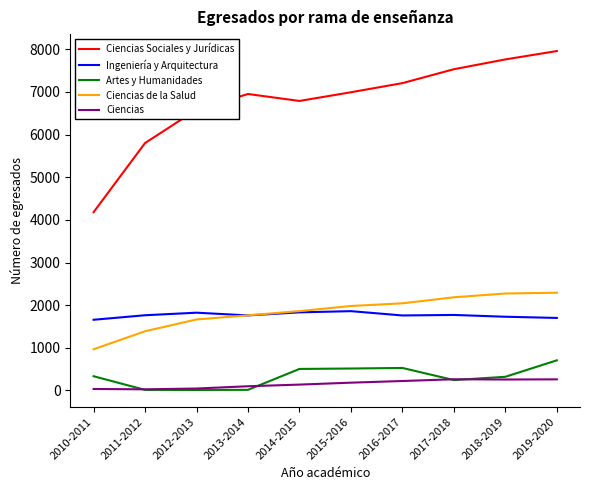

Which series has the largest total across all categories?

Ciencias Sociales y Jurídicas